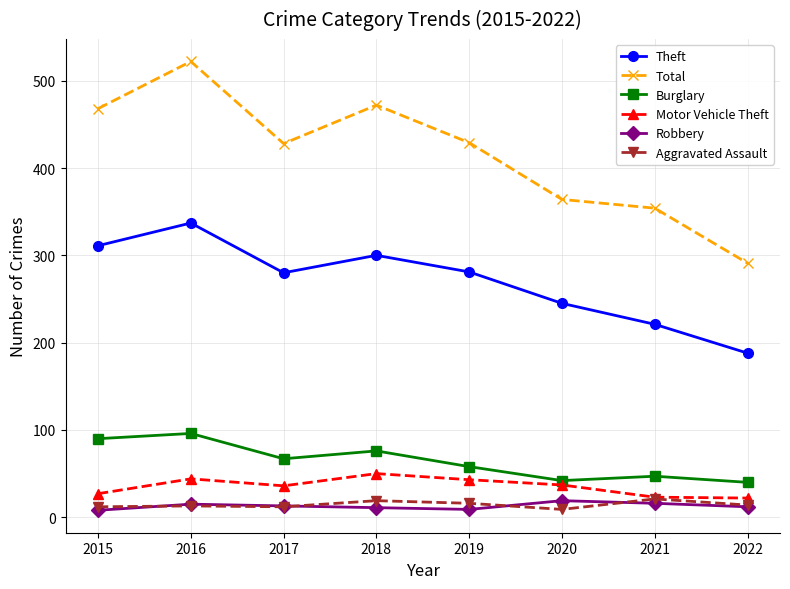

Which category has the lowest value in the Theft series?

2022